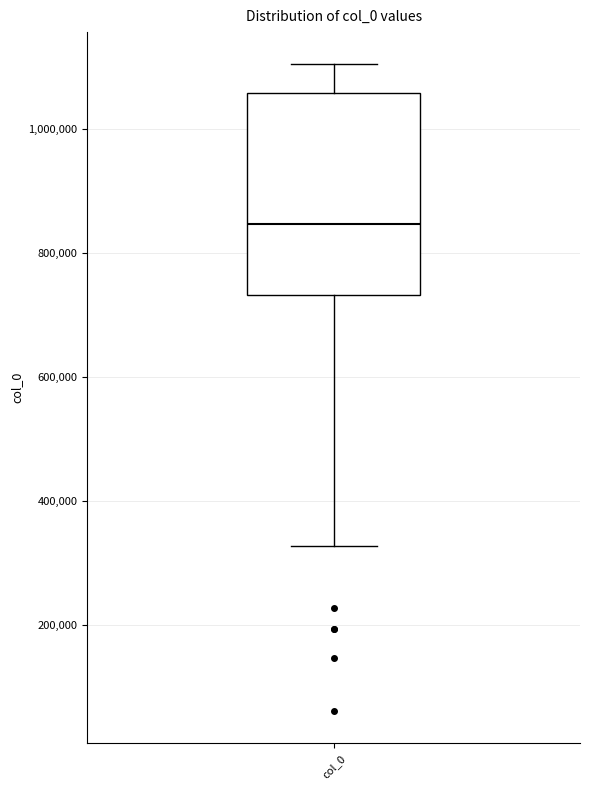

Where is the lower edge of the box for col_0 on the y-axis? The values are not printed on the chart, so give them approximately, as read against the axis.

740000